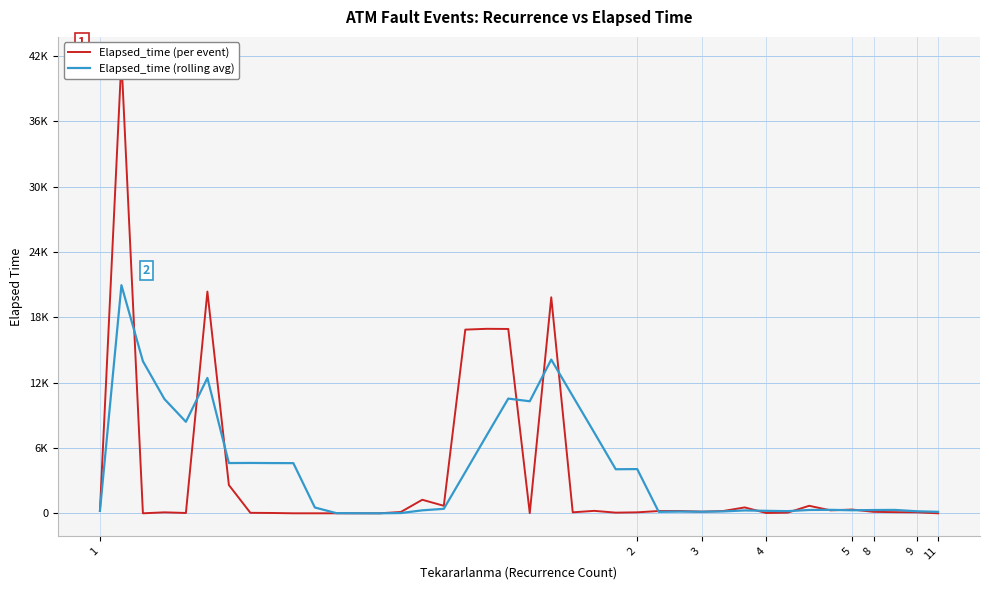

Where is the first local maximum for Elapsed_time (per event)?

2